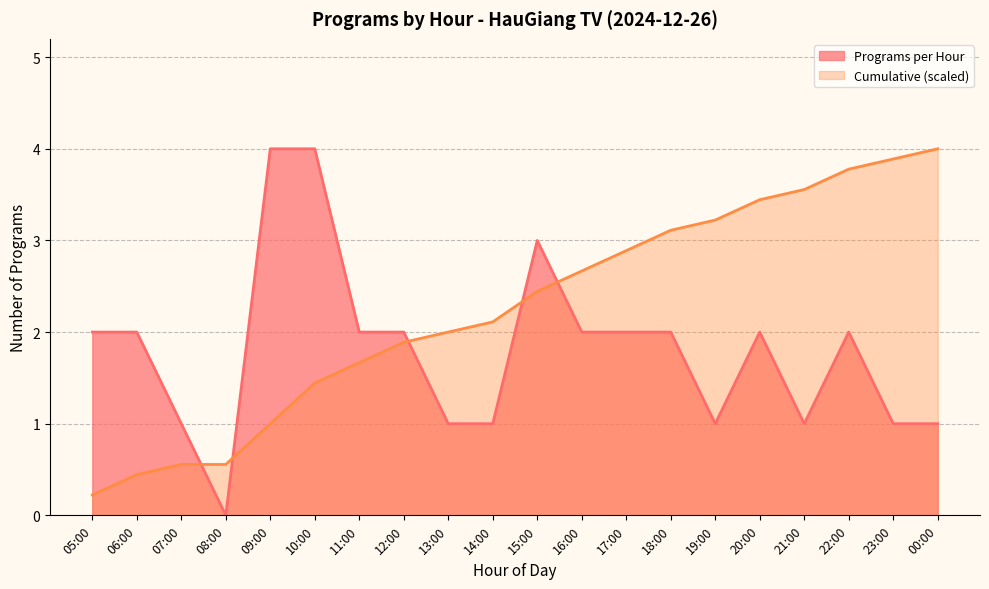

Rank the series by their average value, from lowest to highest.

Programs per Hour, Cumulative (scaled)